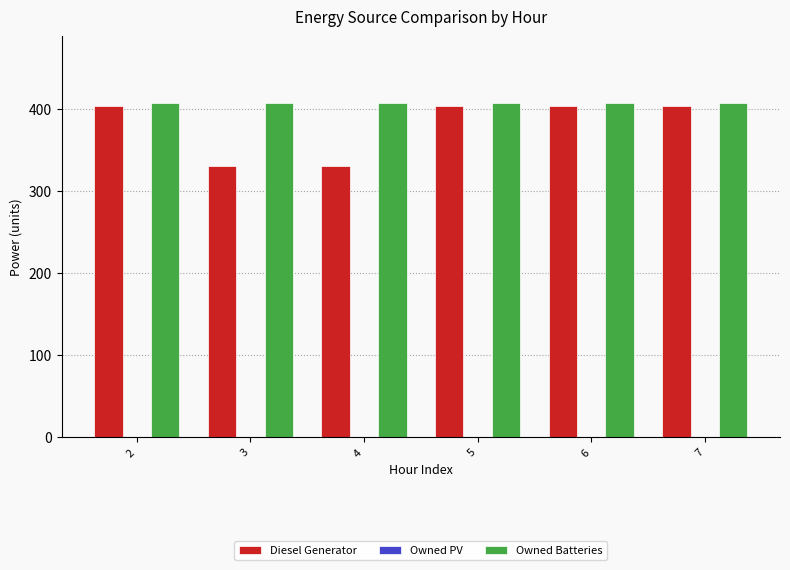

Is it true that Diesel Generator equals 683.7 at 2?

False